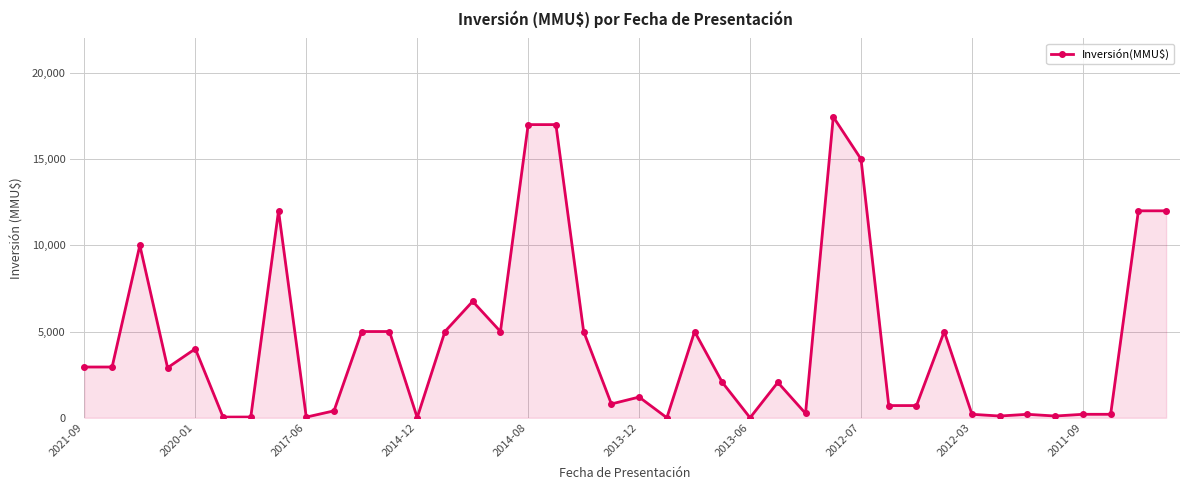

True or false: the data has more than 2 interior local peaks.

True